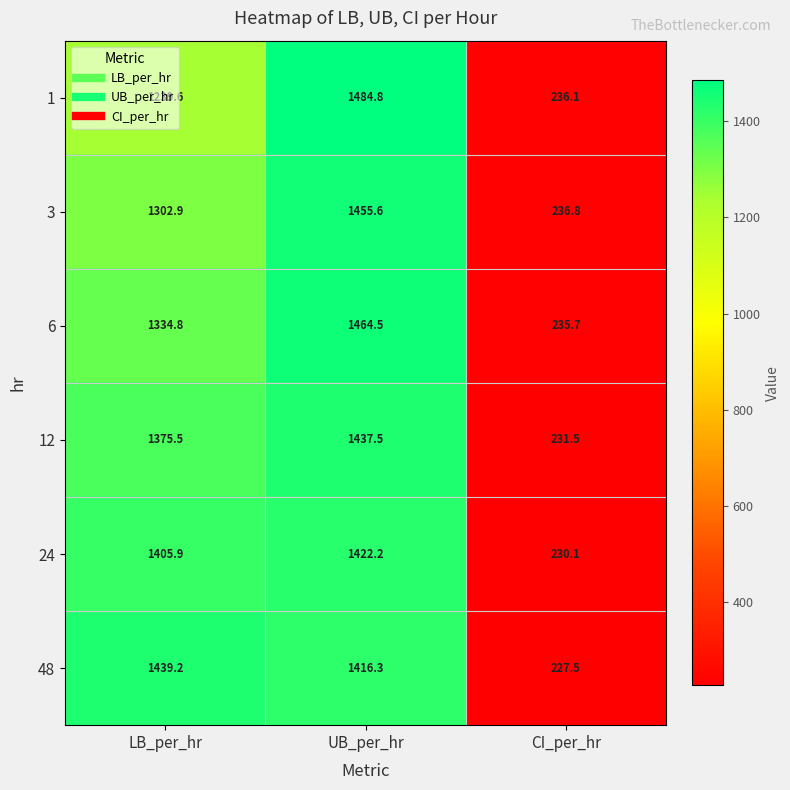

What is the maximum value shown in the chart?

1484.8